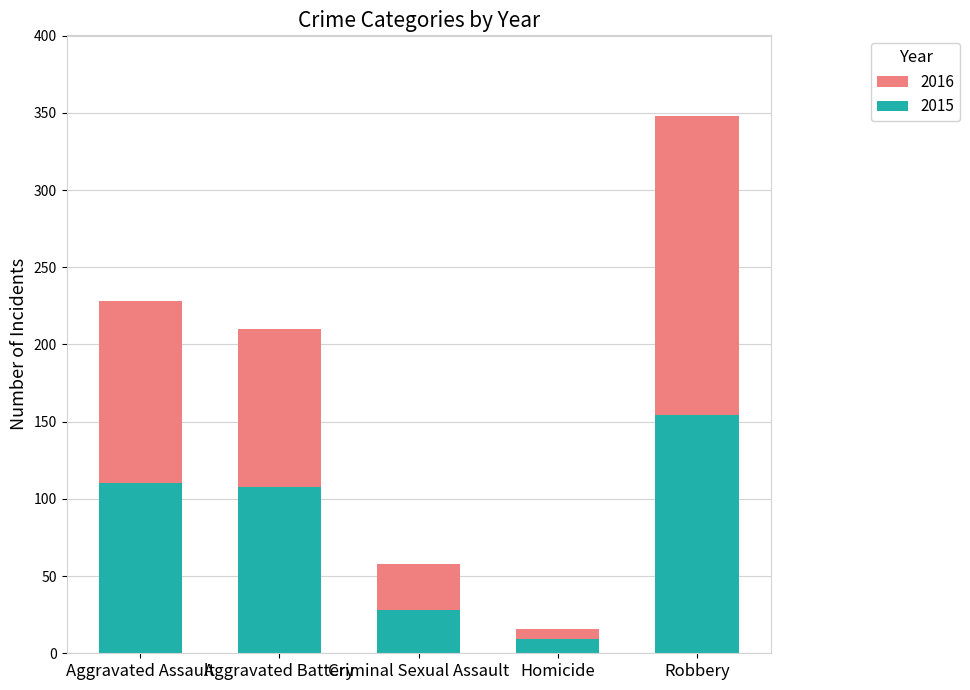

What is the sum of the 2015 values at Criminal Sexual Assault and Aggravated Assault?

138